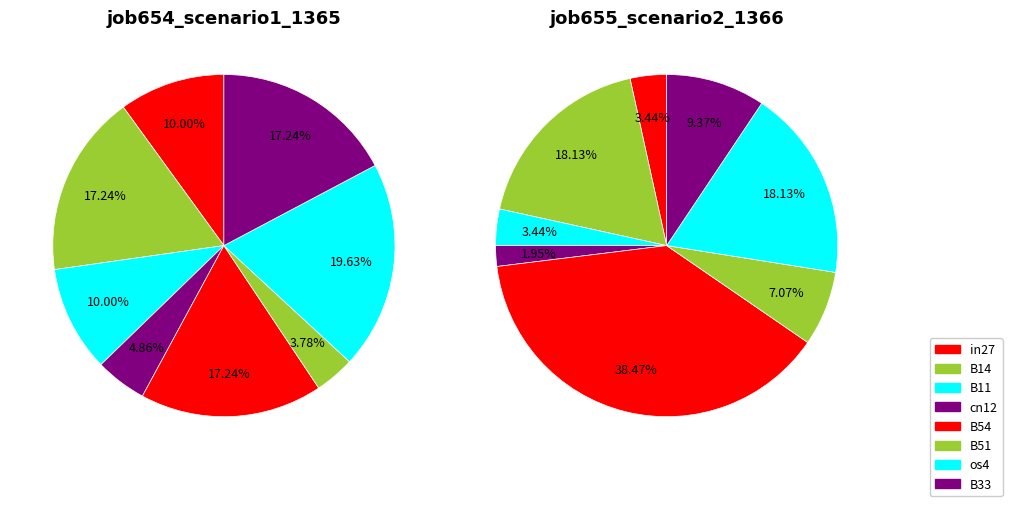

Which series has the largest range (max minus min)?

job655_scenario2_1366